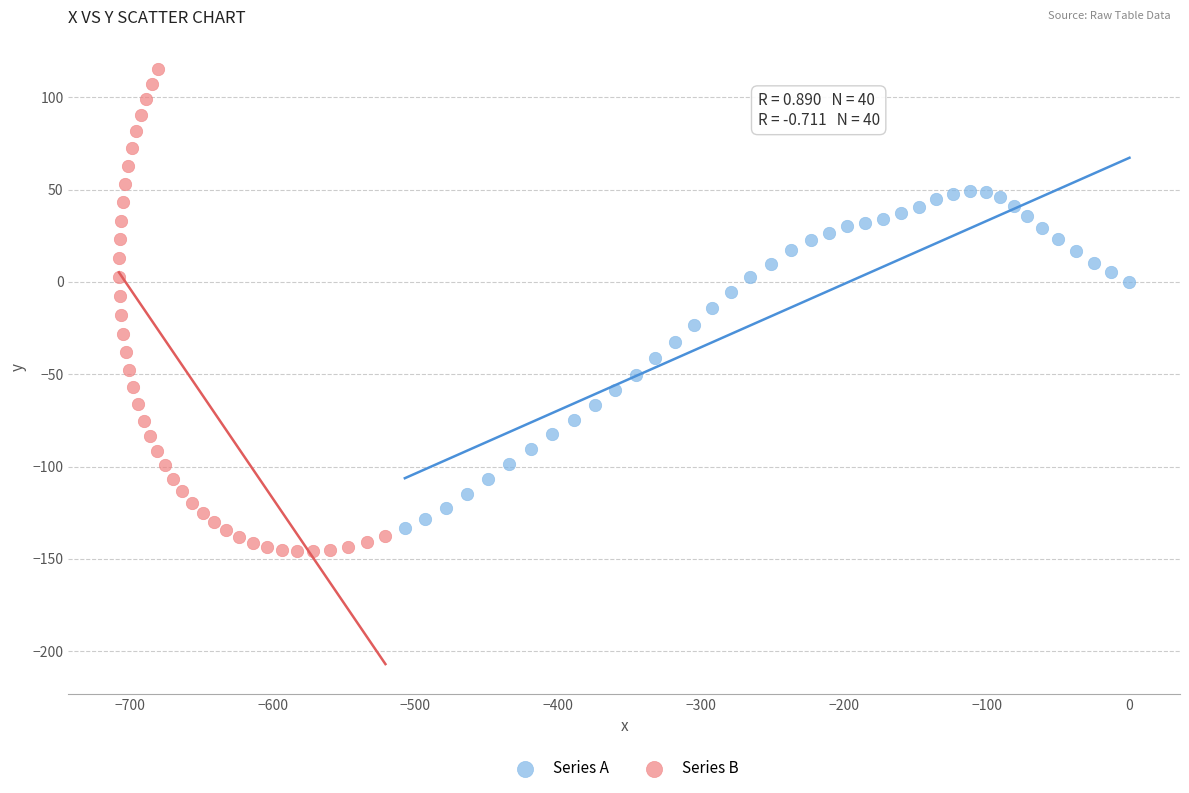

Which series contains the lowest Y value?

Series B